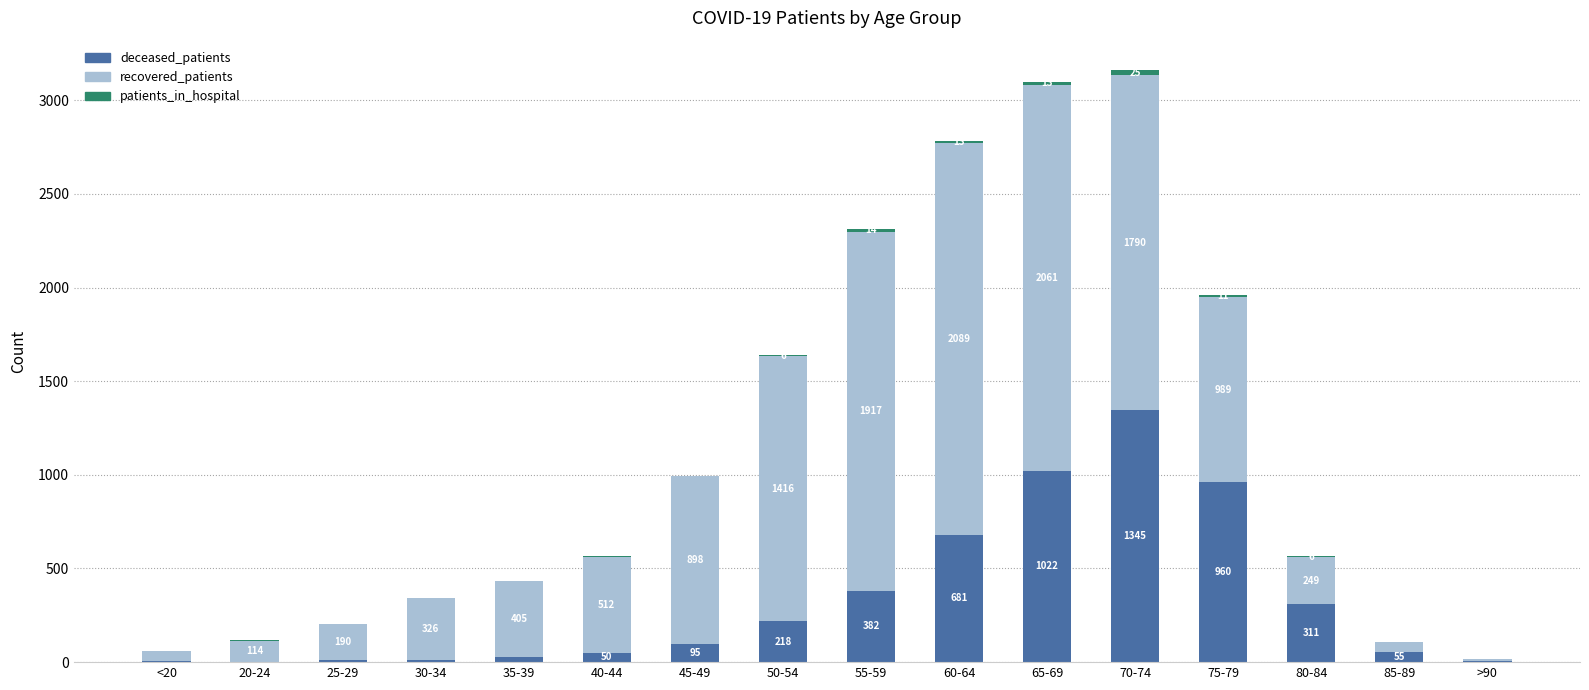

At which category is the sum across all series the highest?

70-74